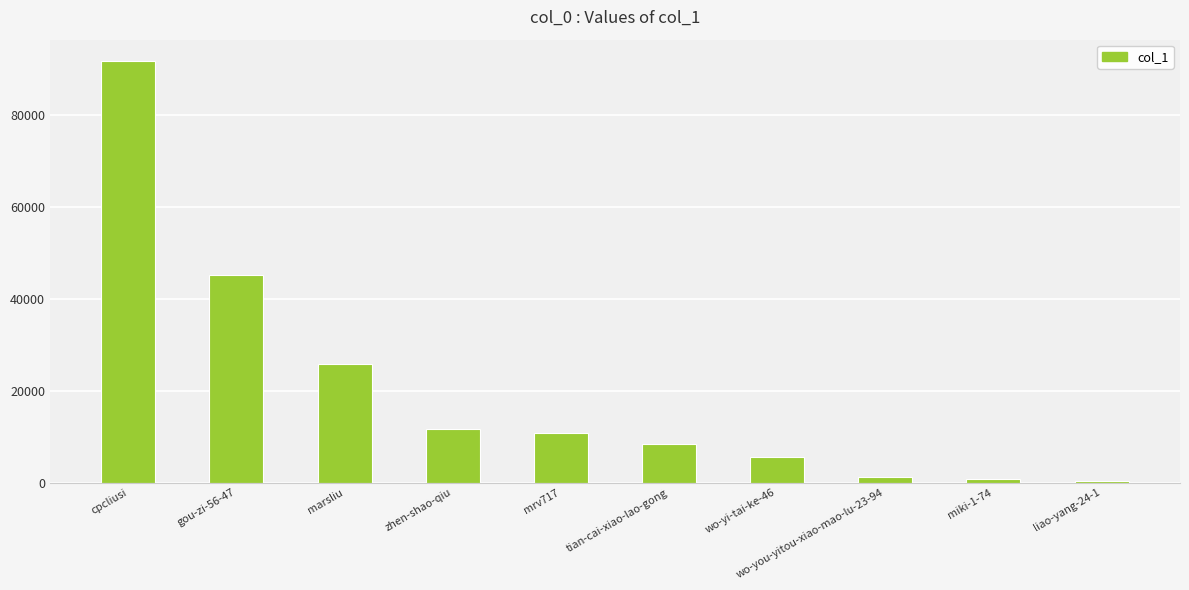

How many distinct data groups are displayed?

1